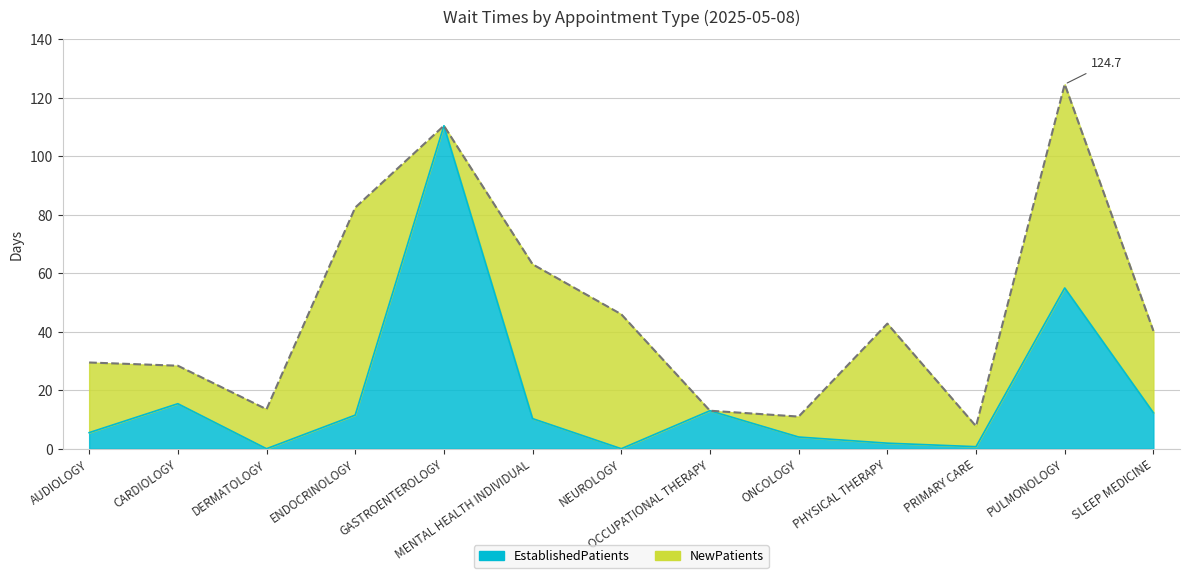

Where is the first local minimum?

DERMATOLOGY